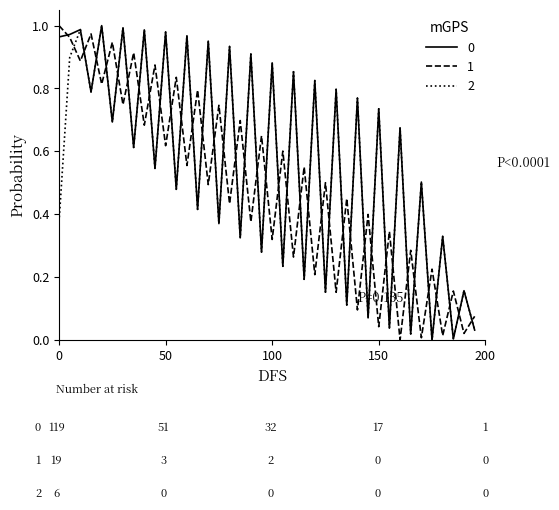

True or false: 2 and 1 cross at least once.

True